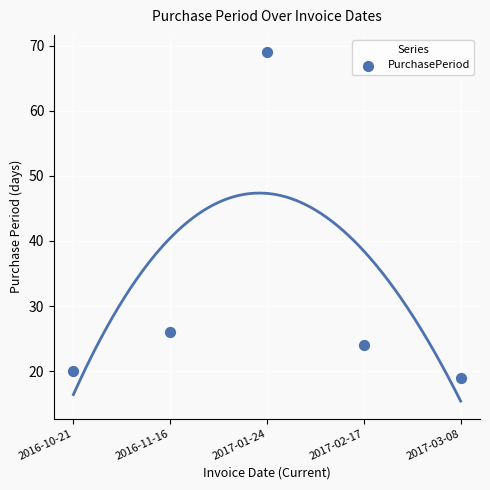

What Y value in the scatter plot is closest to 44?

26